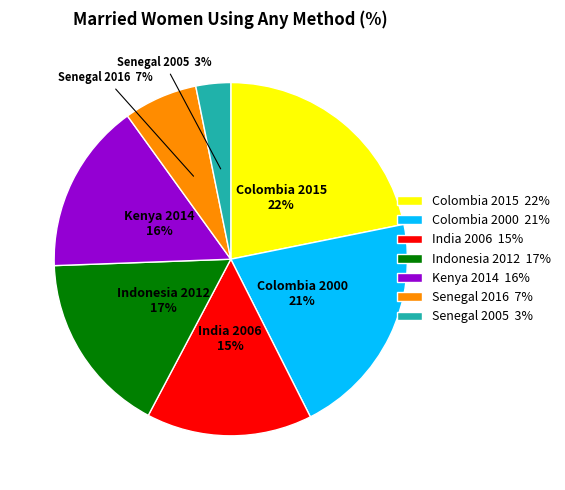

To the nearest percent, what percentage of the pie is Indonesia 2012 17%?

17%